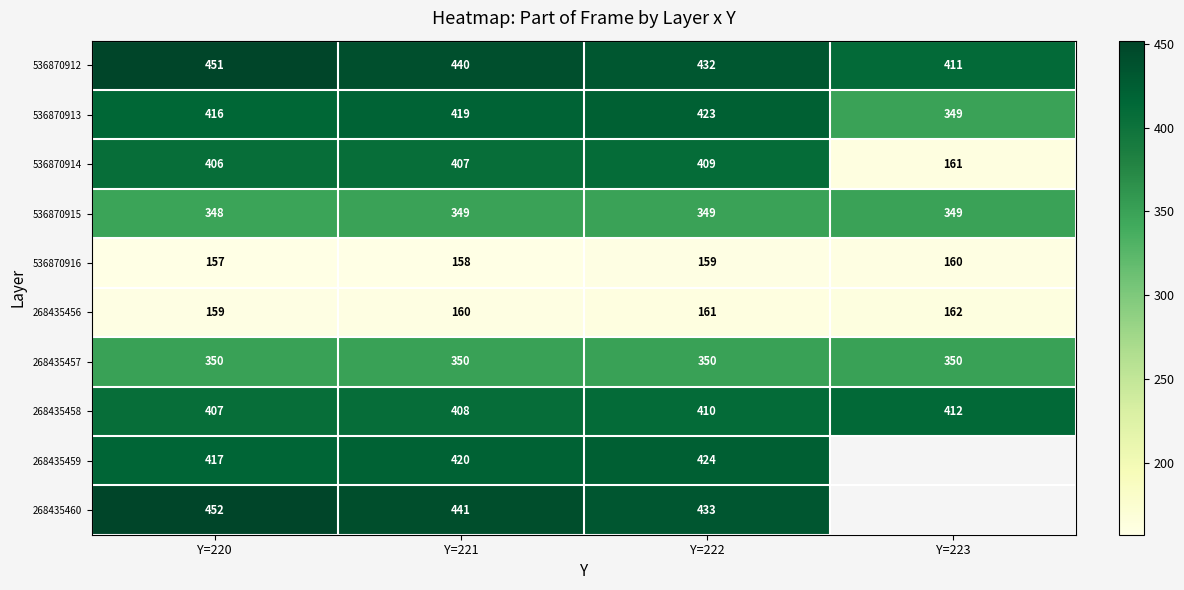

Is the value of 268435457 at Y=223 greater than the value of 268435459 at Y=221?

No